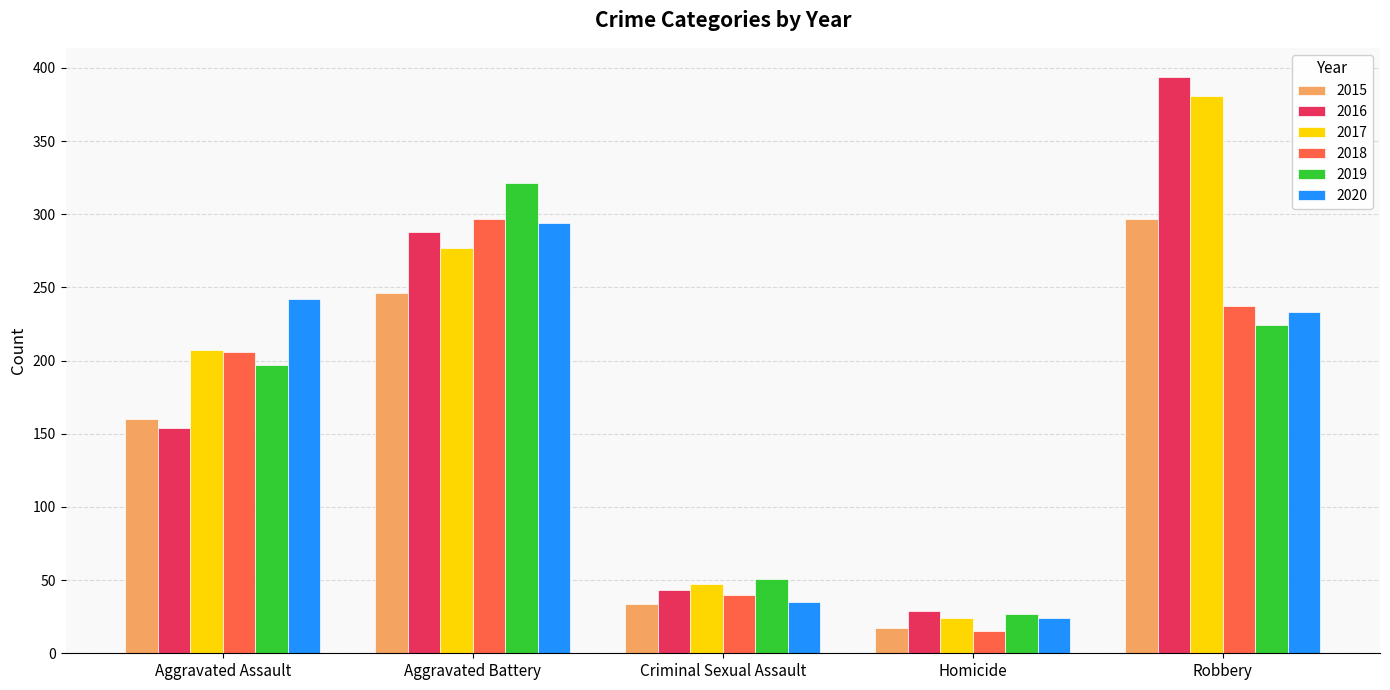

Which series has the largest range (max minus min)?

2016